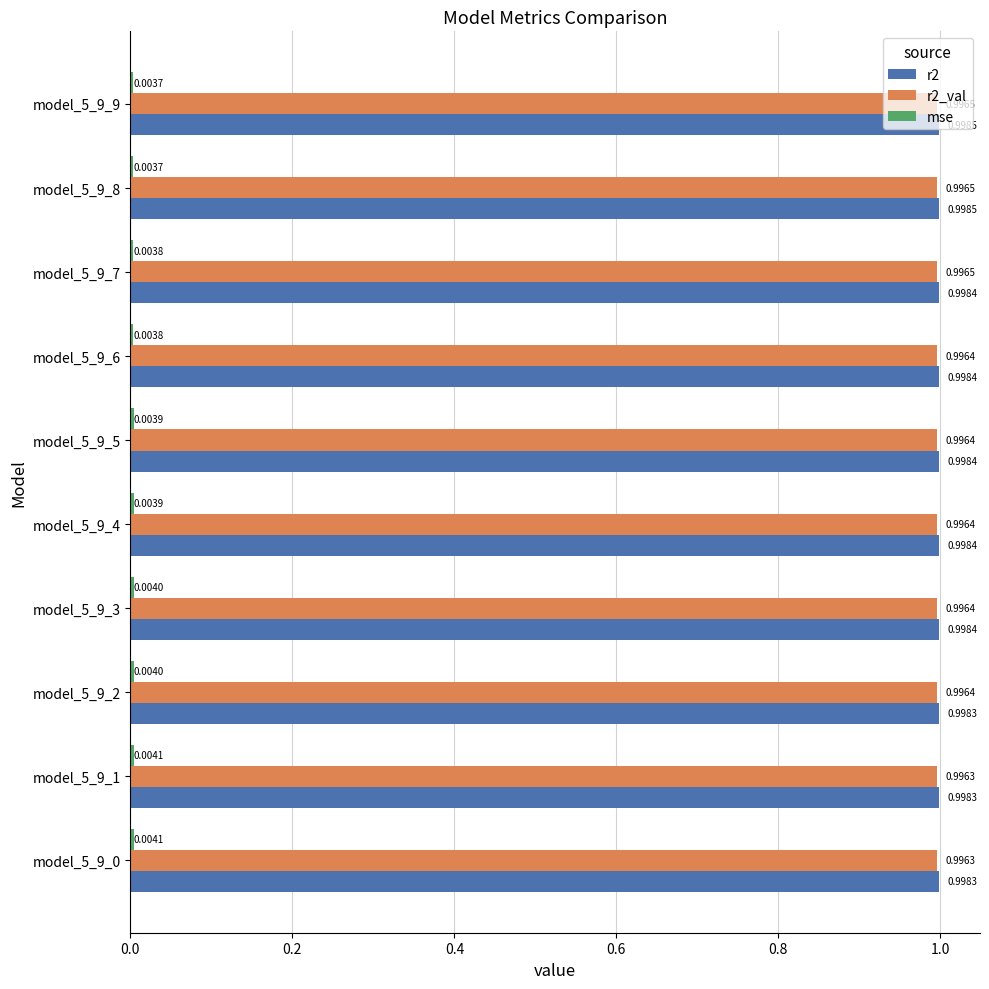

What is the average value of the r2_val series?

1.0